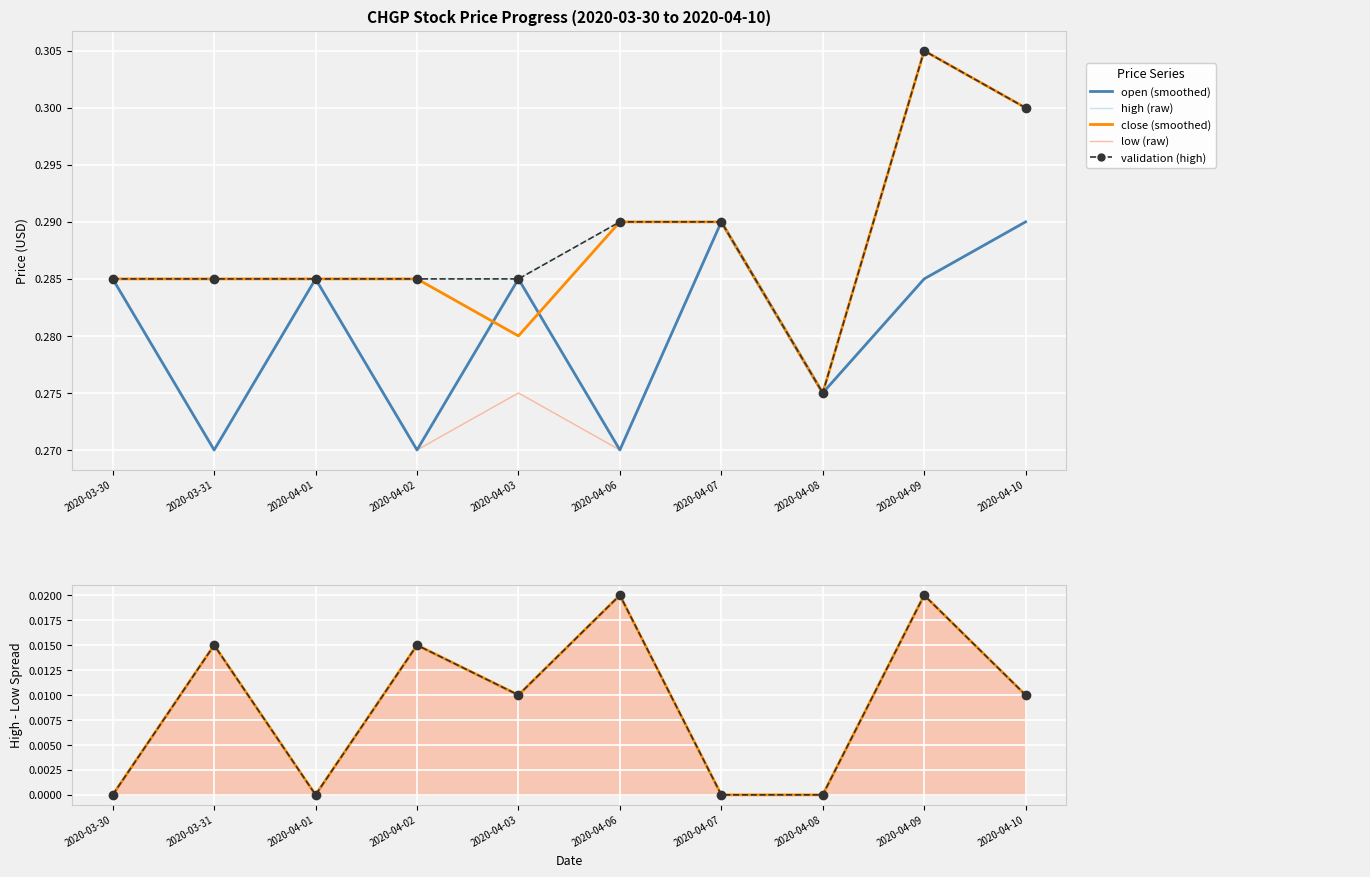

Which series has the widest spread of values?

high